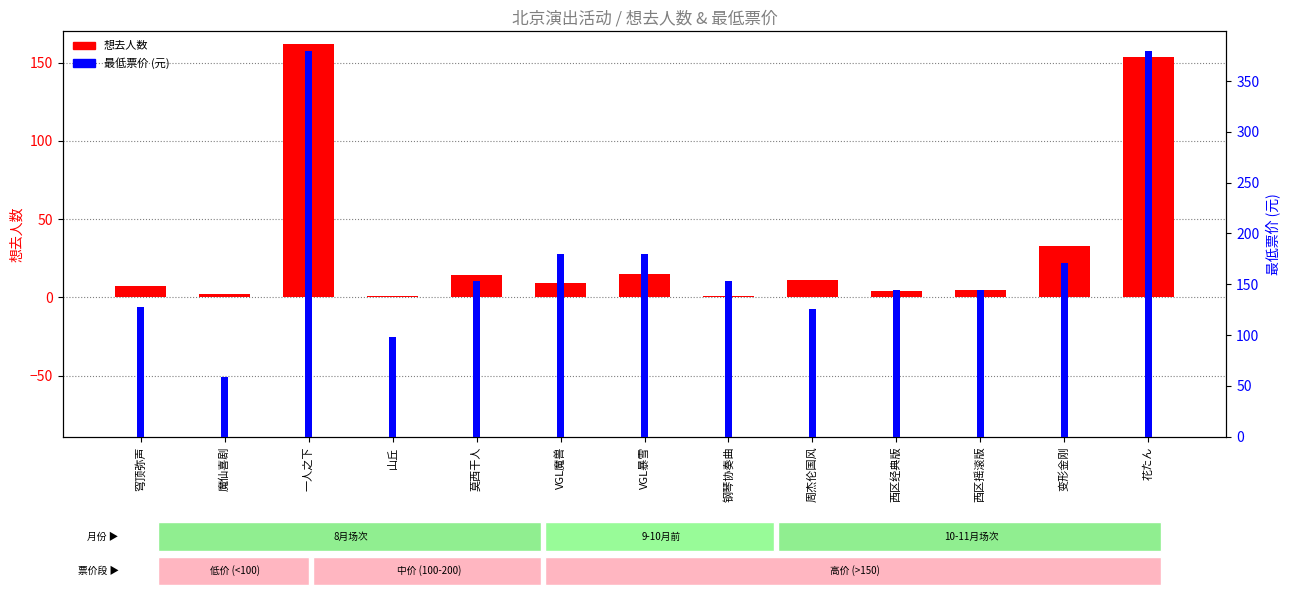

How many values in the 最低票价 (元) series are below 153?

6